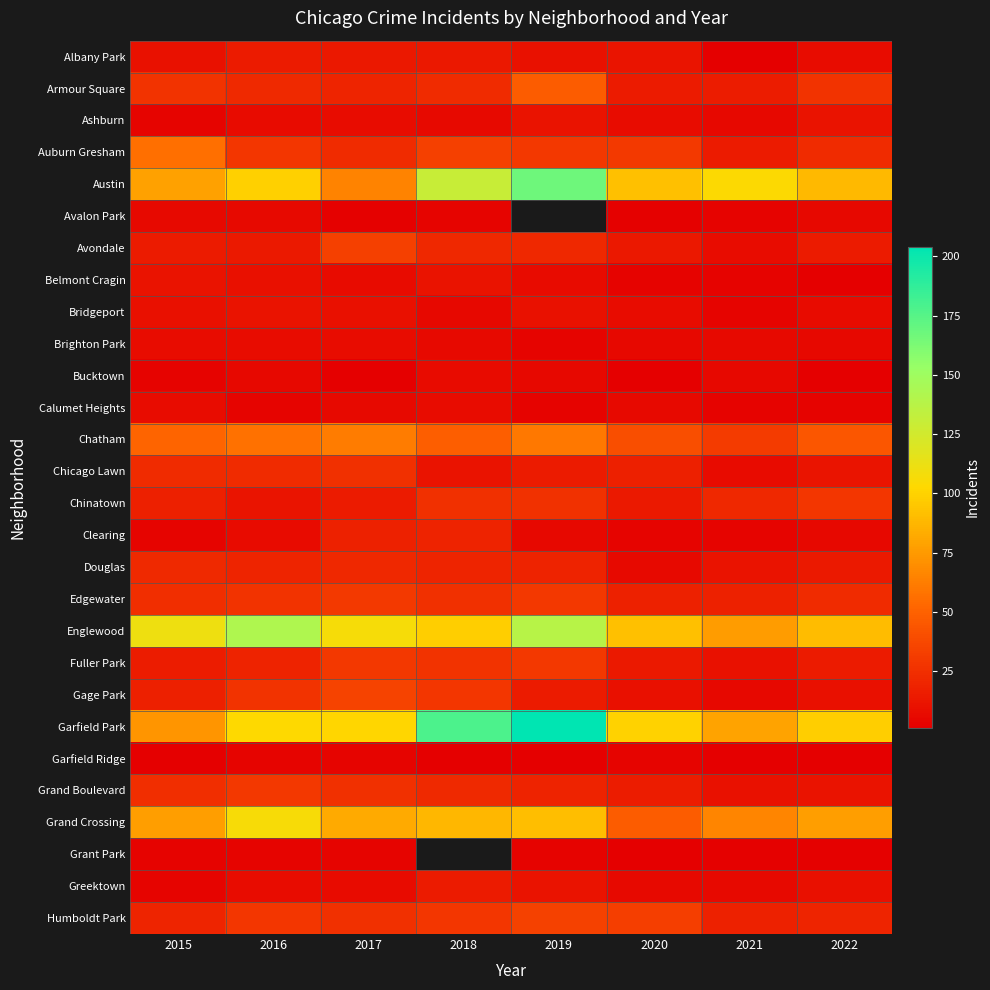

How many series are shown in this chart?

28